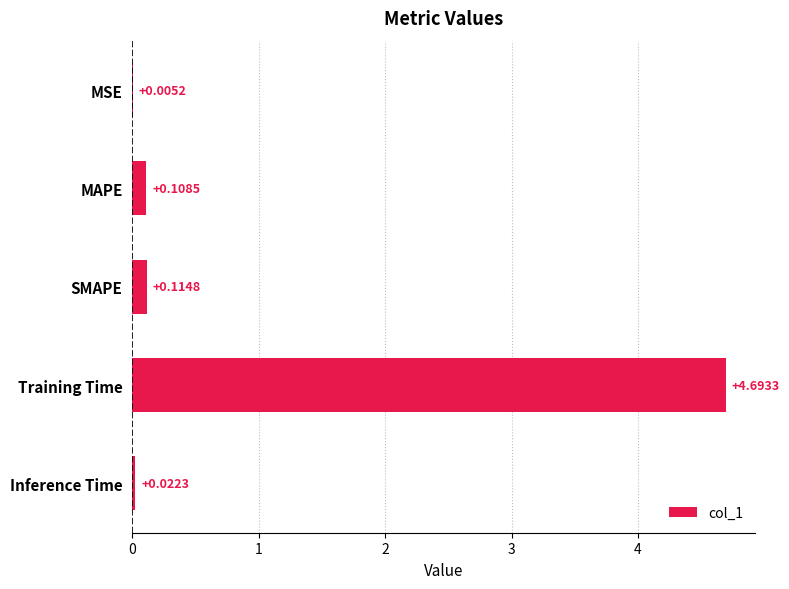

Which label corresponds to the largest value in the chart?

Training Time